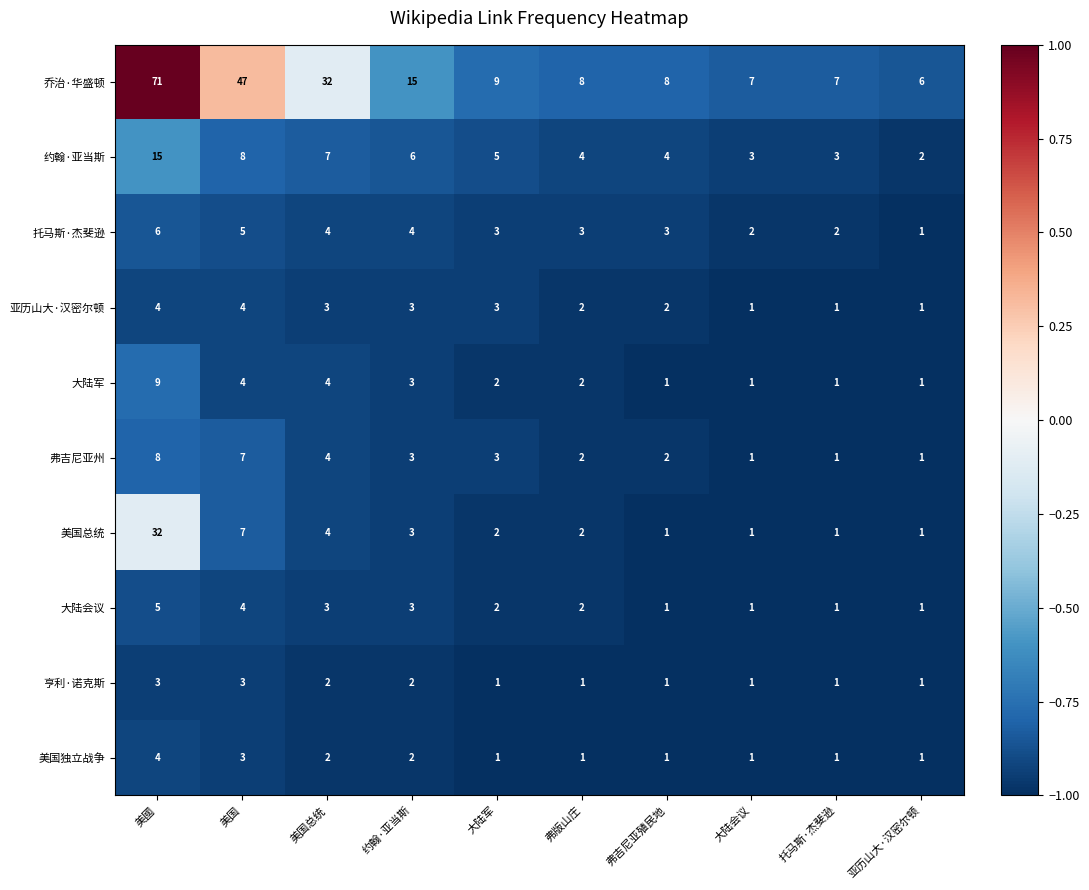

Is it true that 大陆会议 equals 4 at 美国?

True